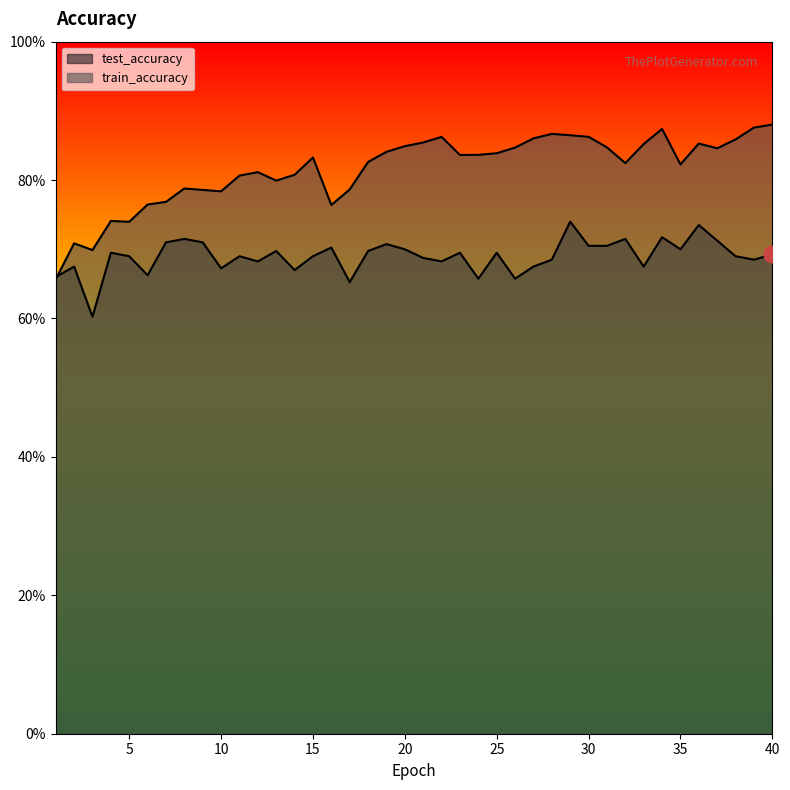

Is it true that test_accuracy equals 1.0 at 32?

False